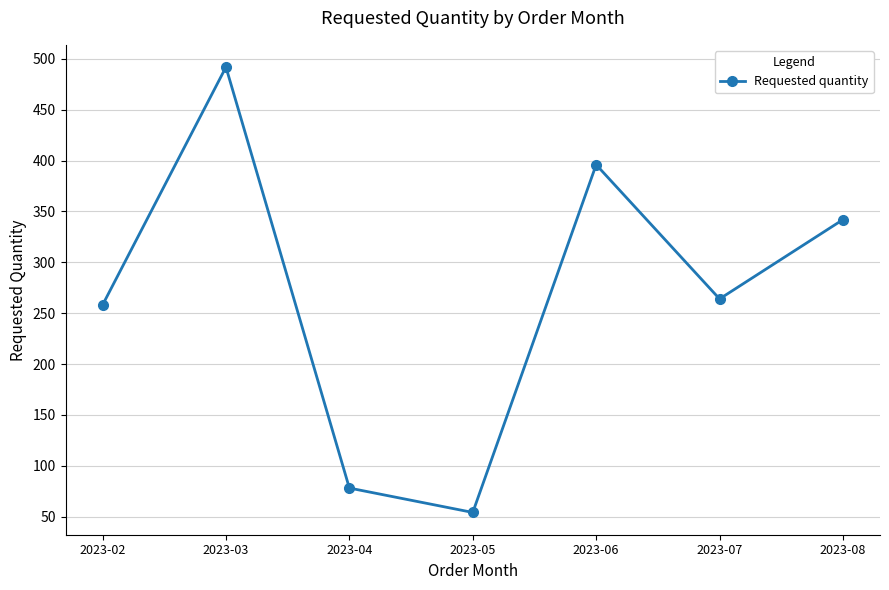

Does the chart have visible grid lines?

Yes